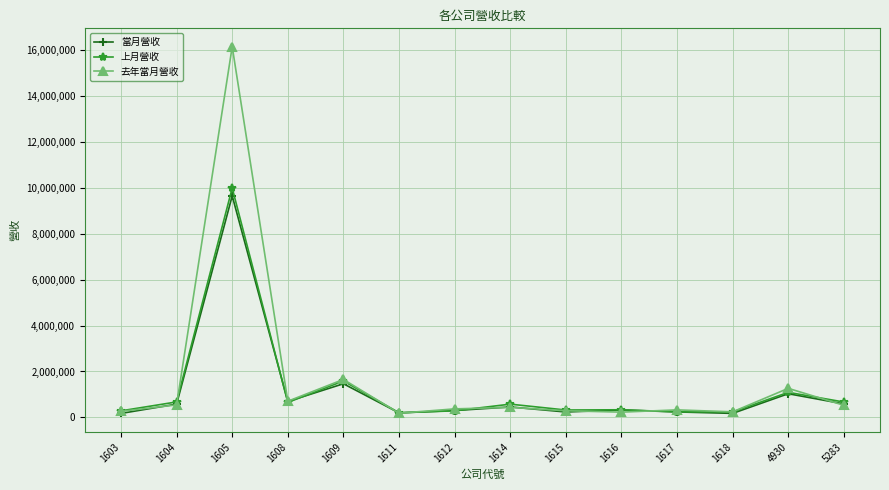

Which category has the highest value across all series?

1605